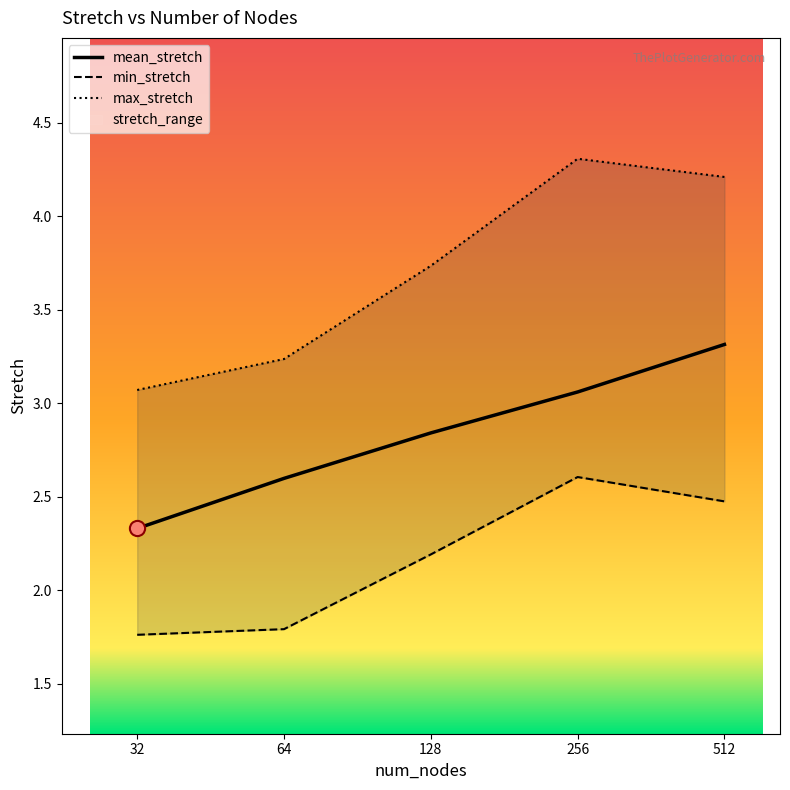

What is the lowest value of the mean_stretch series?

2.3